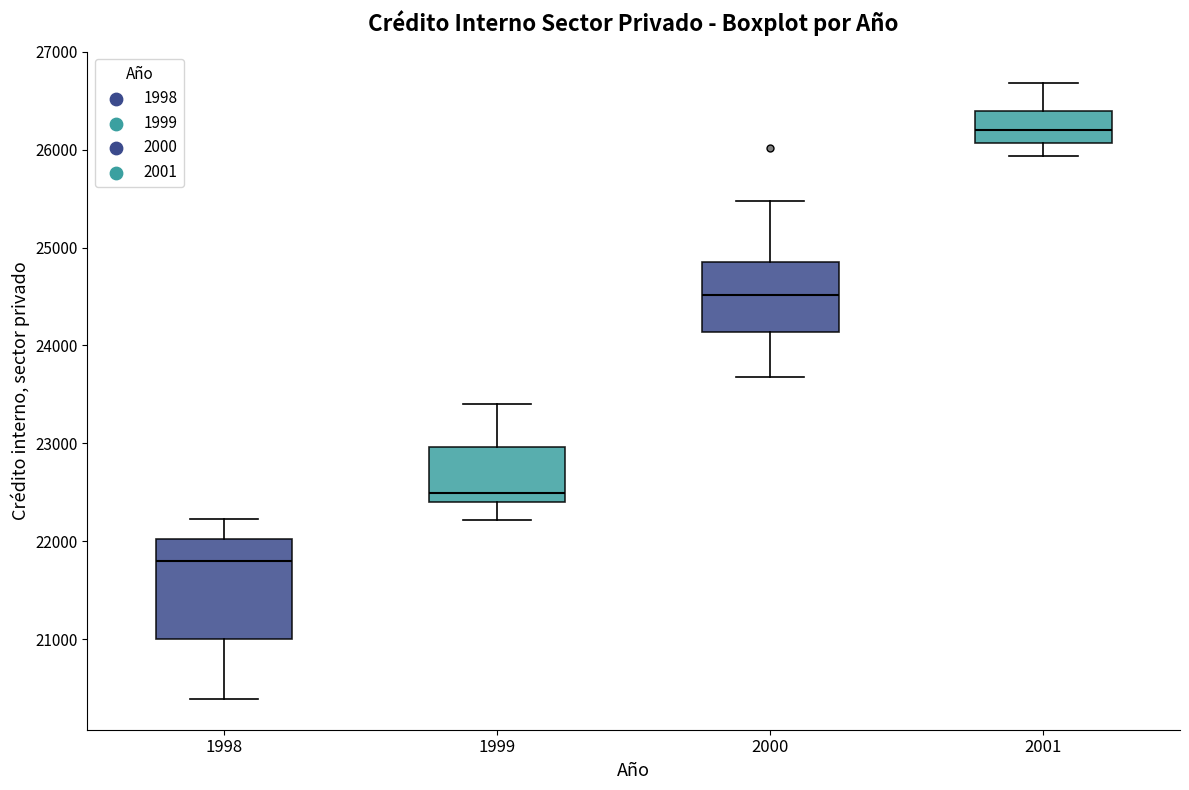

Which box's median line is the lowest?

1998